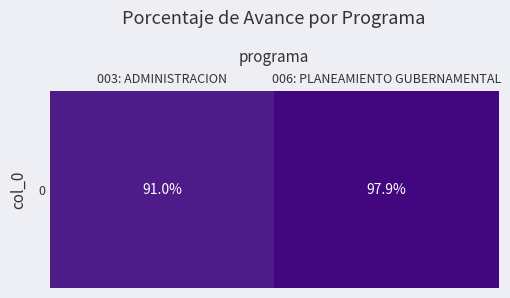

How many distinct data groups are displayed?

1